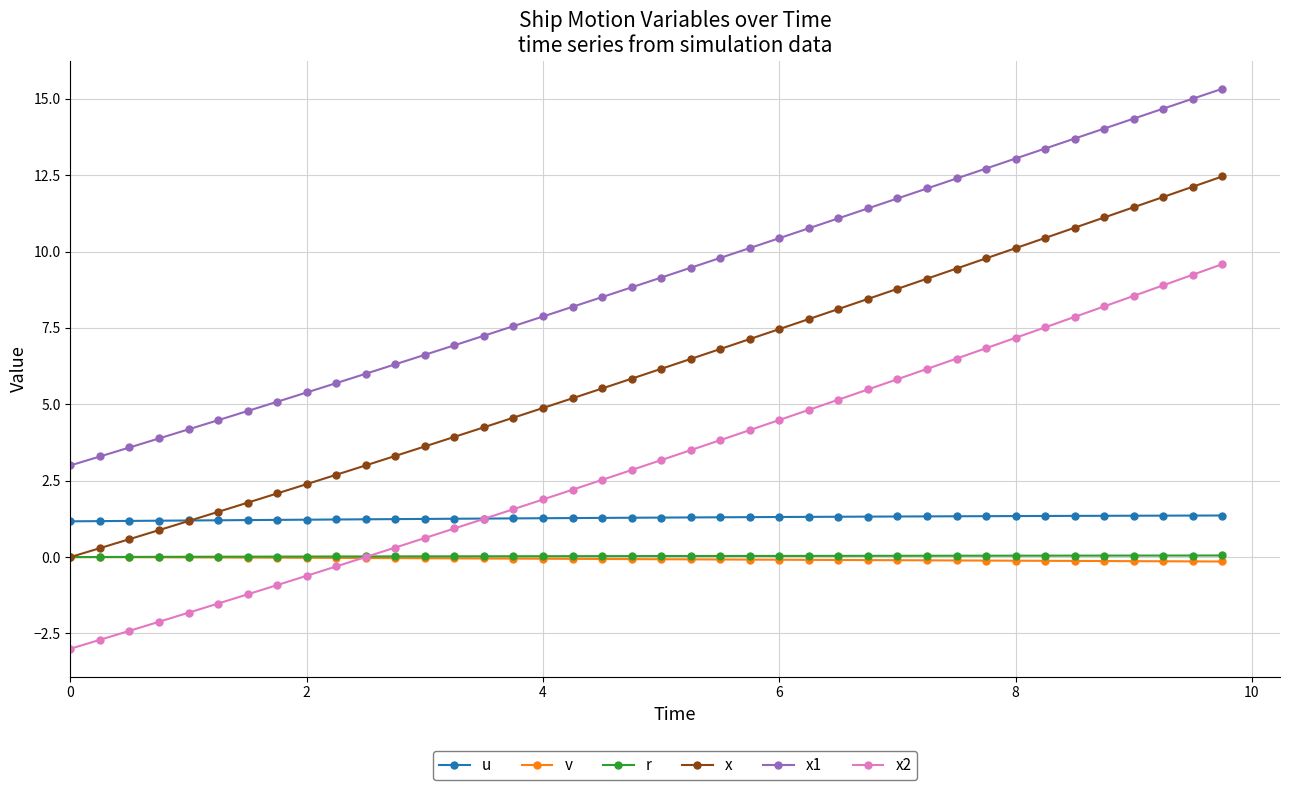

Which series has the largest total across all categories?

x1